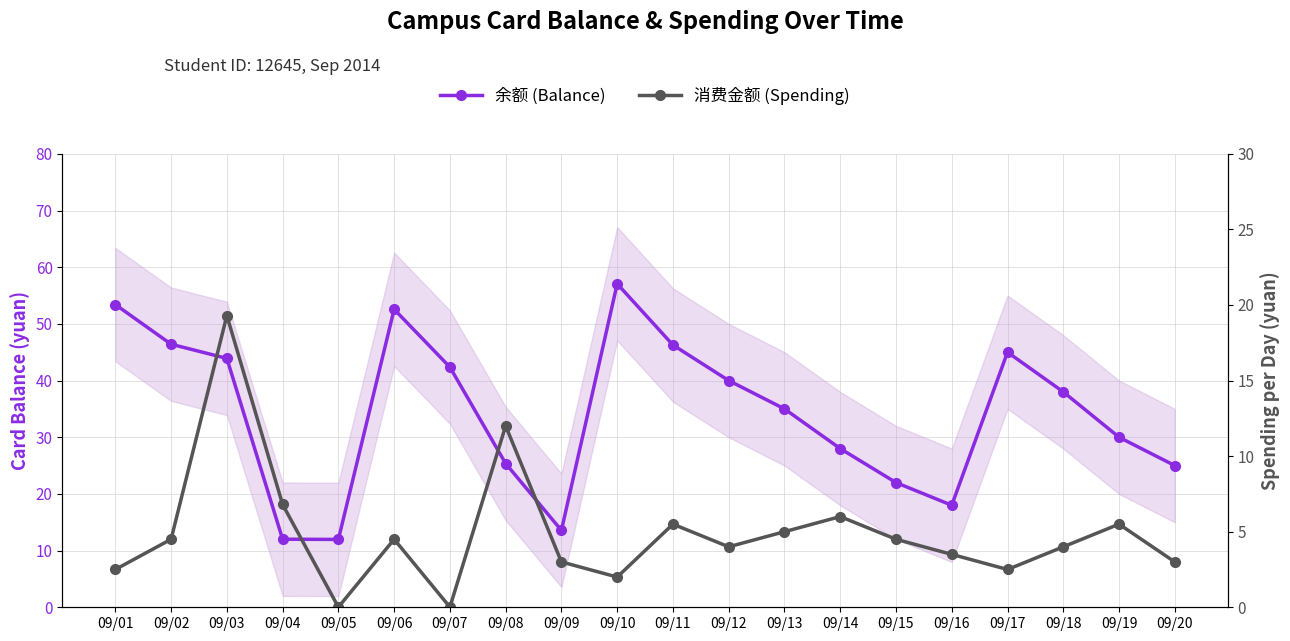

Reading left to right, extract all data points from this chart.

余额 (Balance): 53.4	46.4	43.9	12.0	12.0	52.6	42.4	25.4	13.6	57.1	46.3	40.0	35.0	28.0	22.0	18.0	45.0	38.0	30.0	25.0
消费金额 (Spending): 2.5	4.5	19.3	6.8	0.0	4.5	0.0	12.0	3.0	2.0	5.5	4.0	5.0	6.0	4.5	3.5	2.5	4.0	5.5	3.0